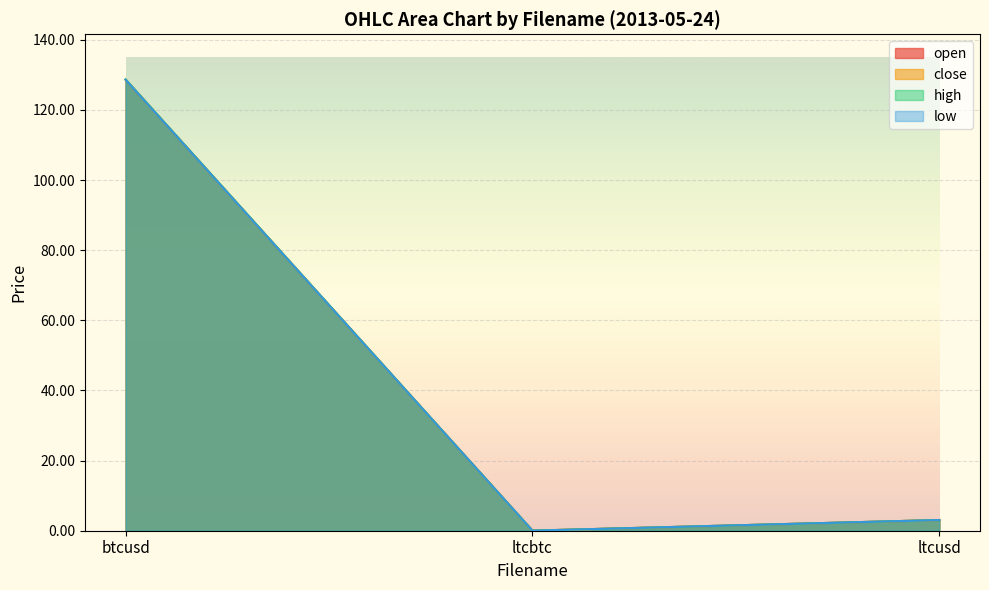

How many categories are shown in the chart?

3